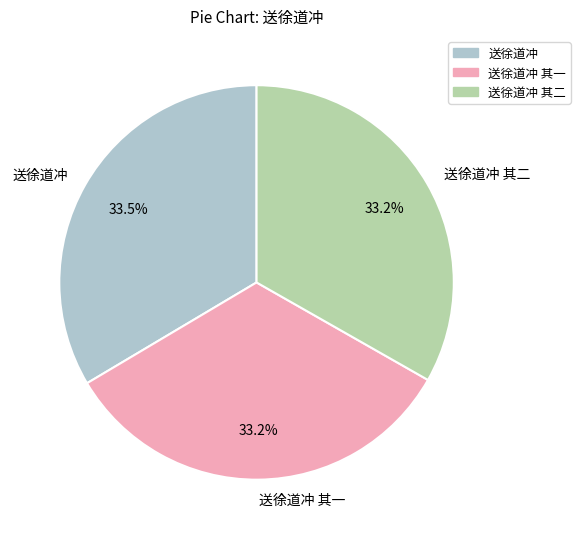

Is it true that 送徐道冲 其二 is 42% of the pie?

False